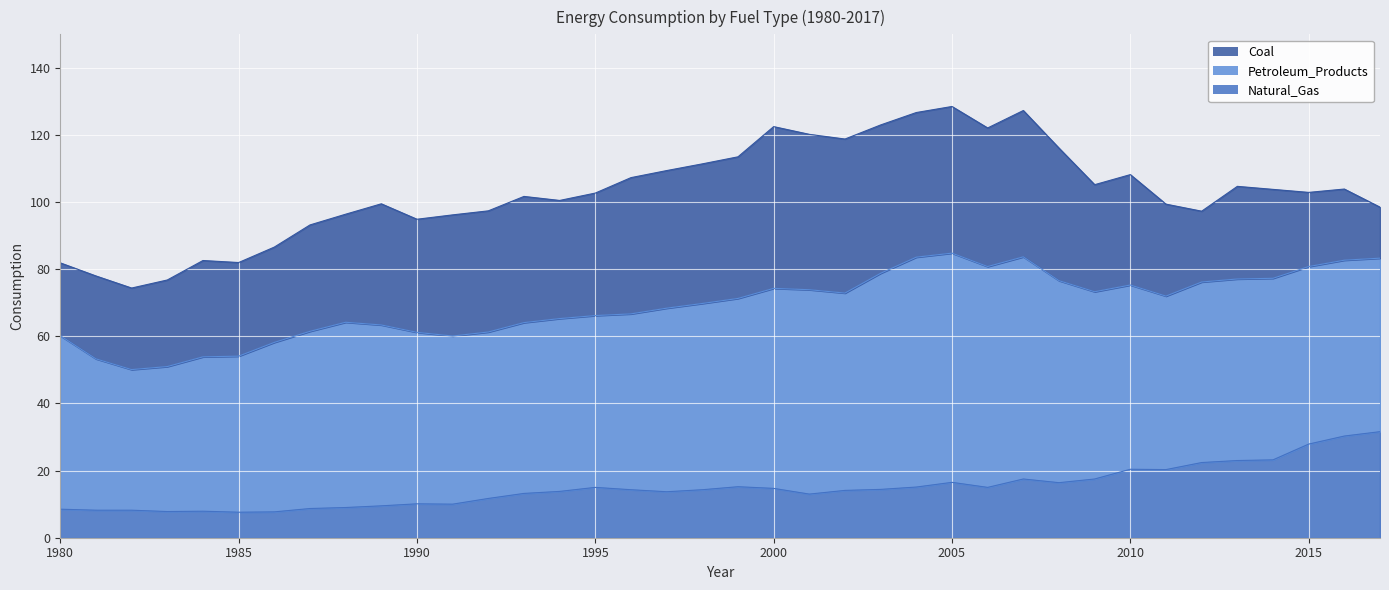

The Petroleum_Products series shows 54.1 at 2014. True or false?

True